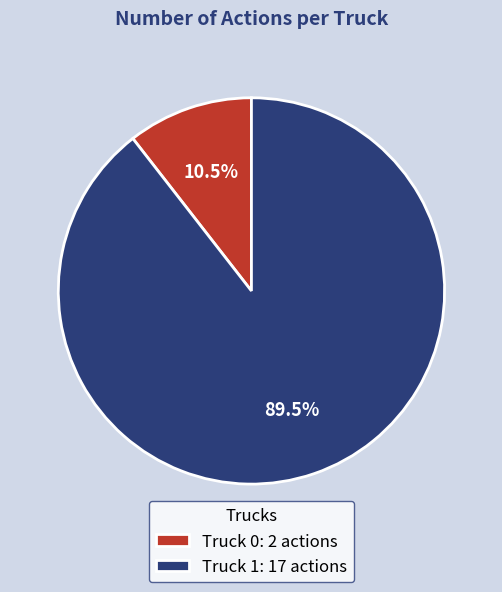

Is there any slice that represents more than half of the pie?

Yes